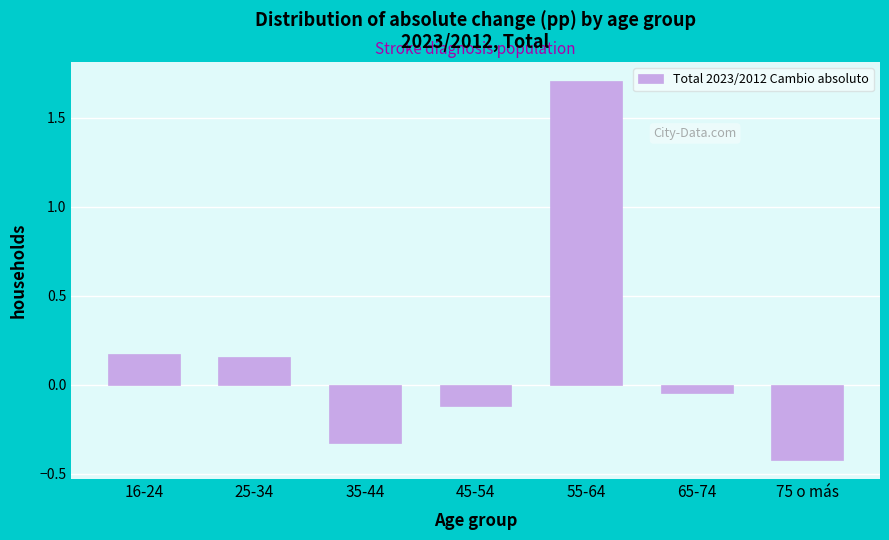

What is the label of the 2nd bar from the left?

25-34